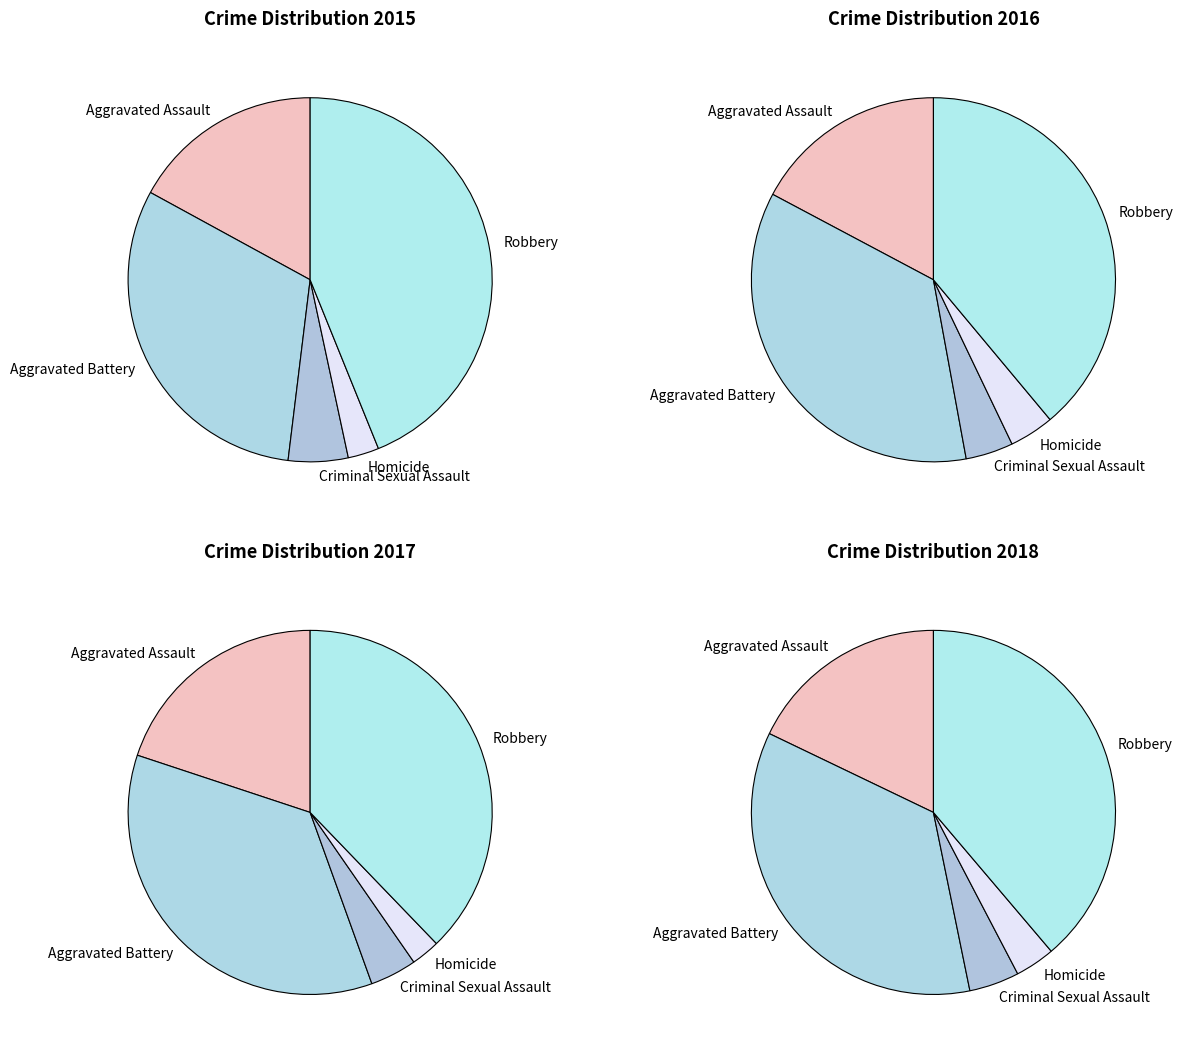

Is it true that values_2015 is 11% of the pie?

False